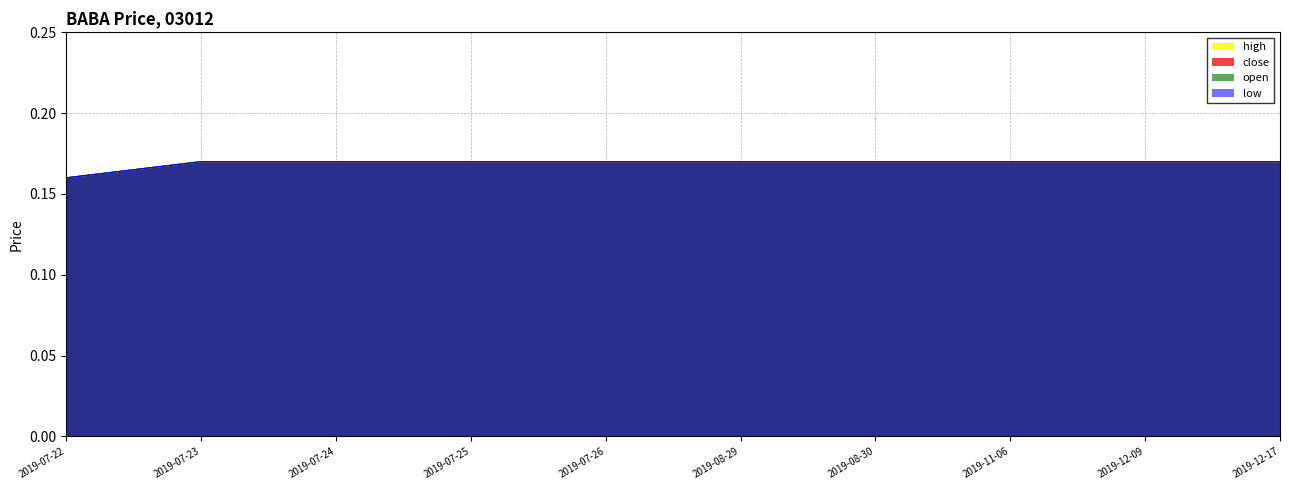

The open series shows 0.2 at 2019-08-29. True or false?

True